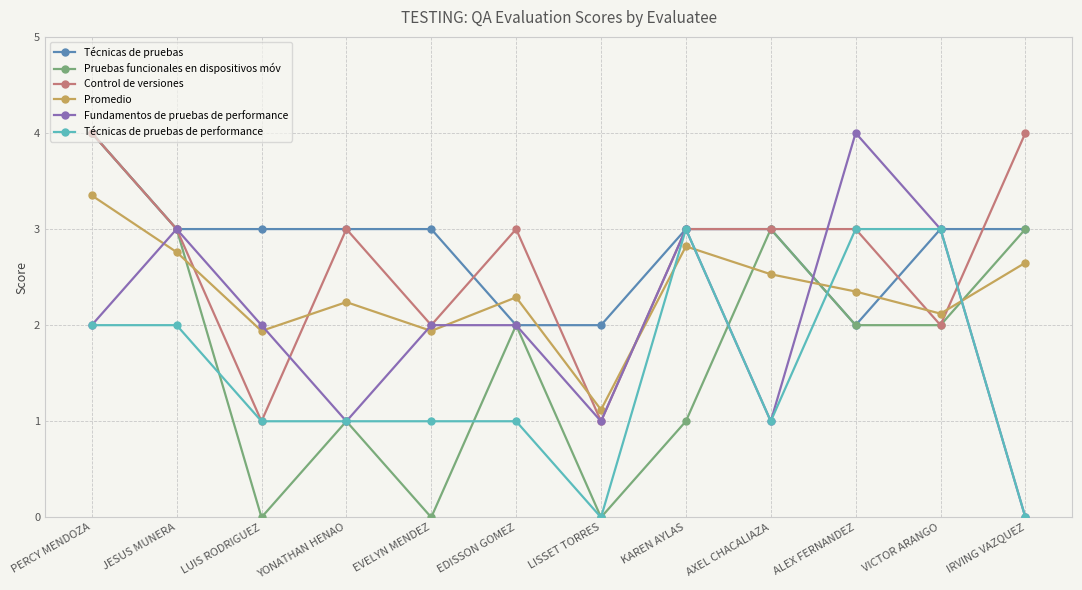

True or false: Promedio and Técnicas de pruebas de performance cross at least once.

True